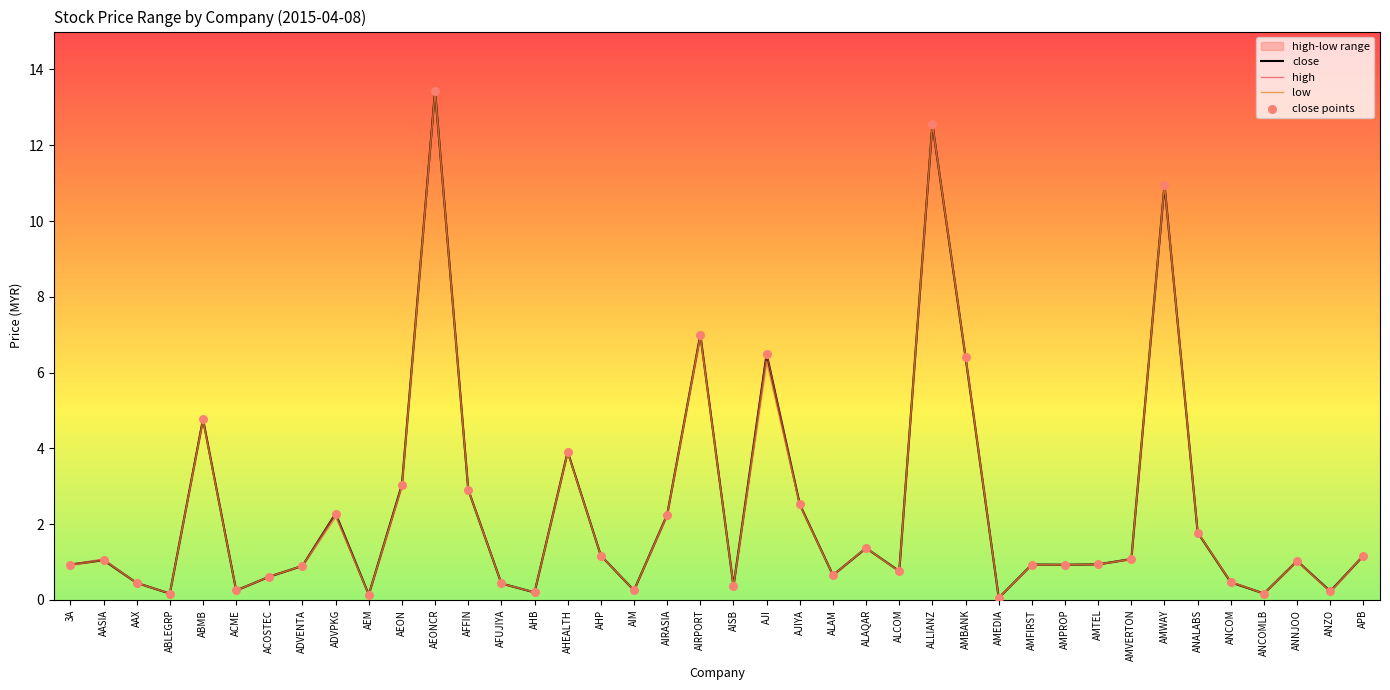

At which category is the sum across all series the highest?

AEONCR